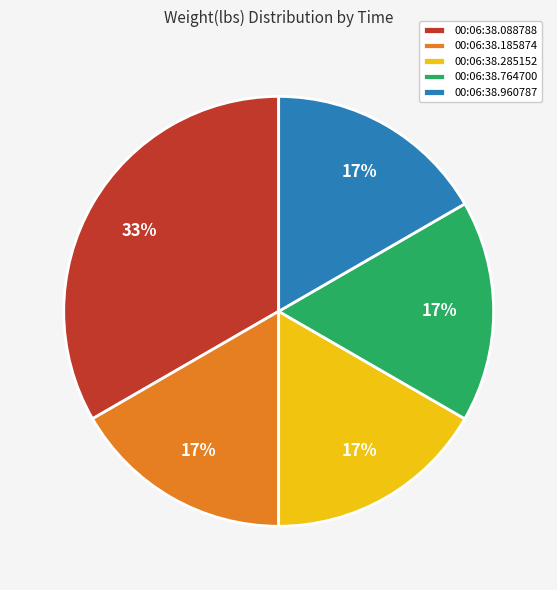

Does any single category account for the majority?

No